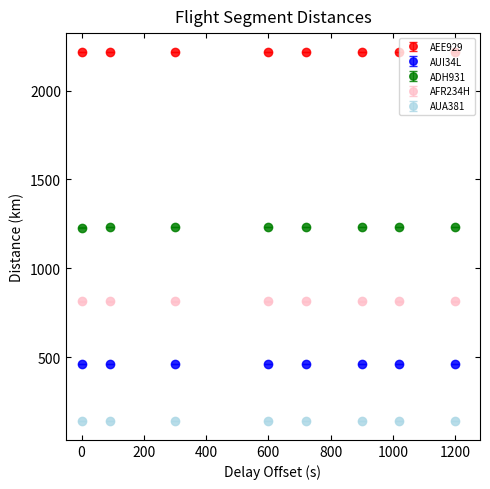

Rank the series by their maximum value, from highest to lowest.

AEE929, ADH931, AFR234H, AUI34L, AUA381